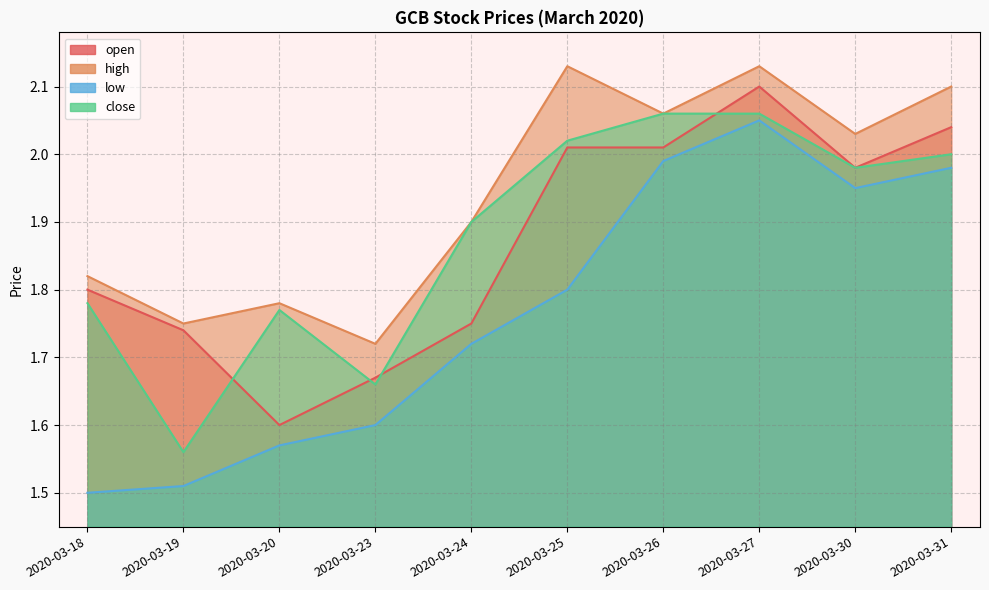

Is the value of high at 2020-03-26 greater than the value of low at 2020-03-31?

Yes